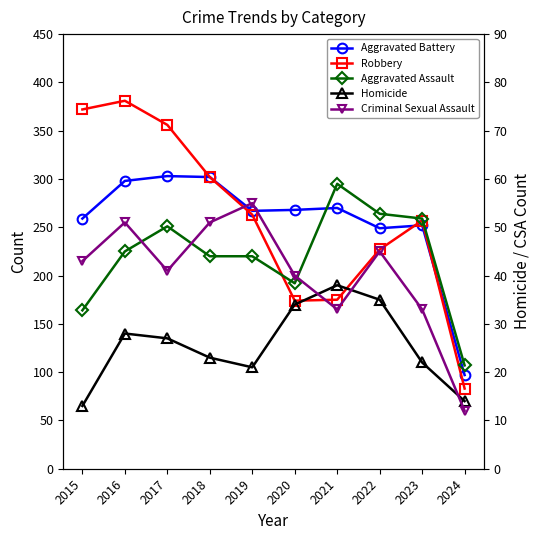

What is the value of the Aggravated Assault point at the 10th from the left?

107